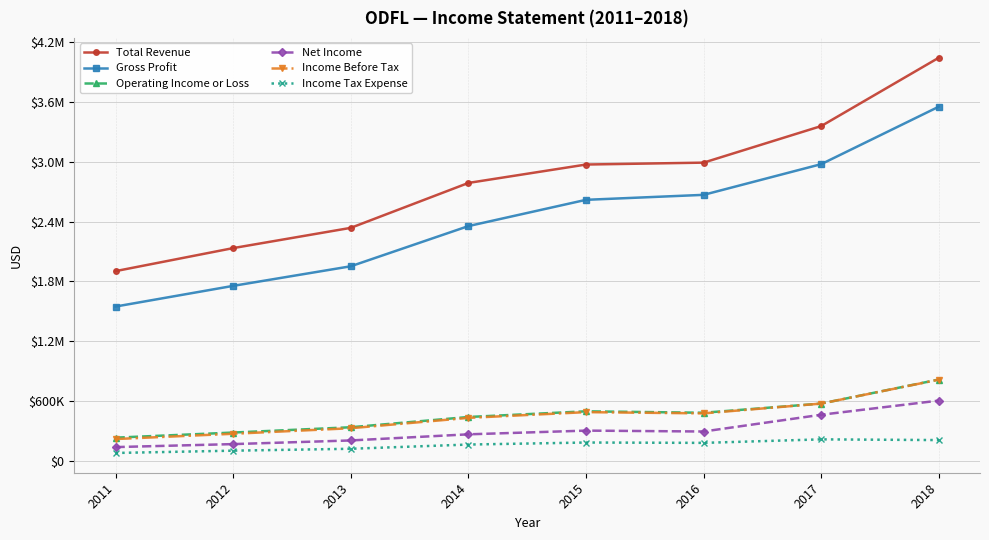

Read the Total Revenue value at 2014.

2787900